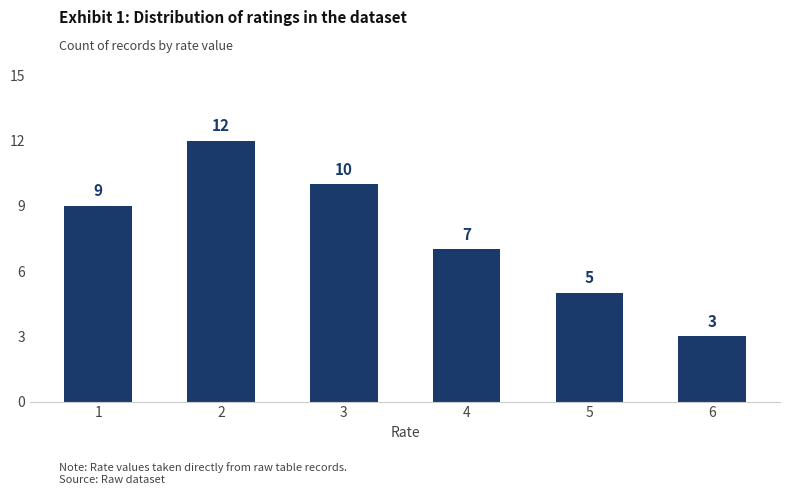

What is the average value?

8